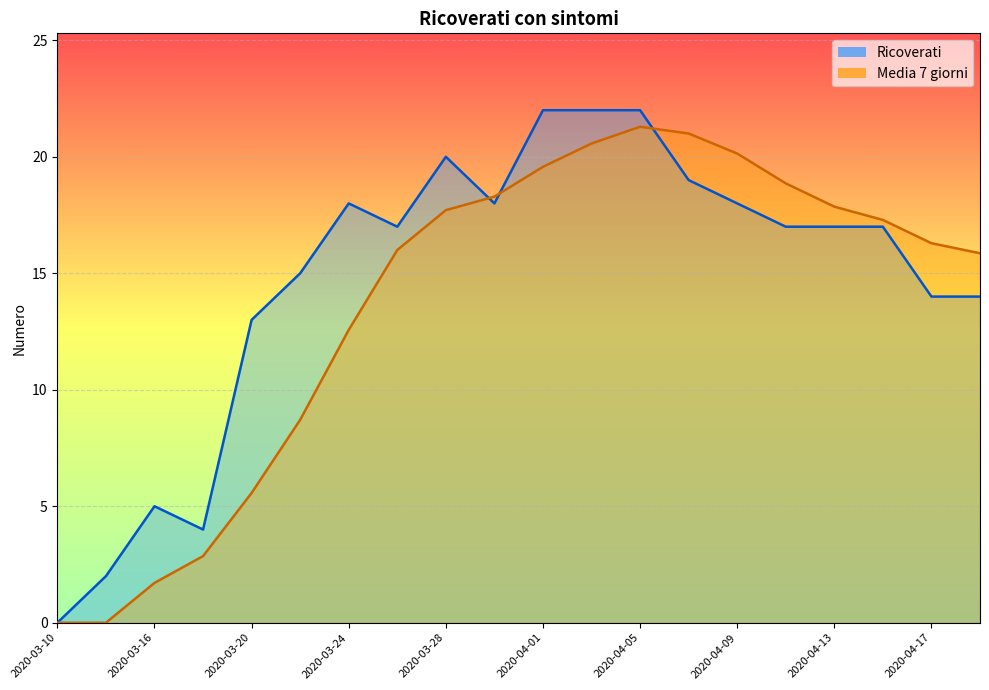

What is the label of the 3rd point from the right?

2020-04-15